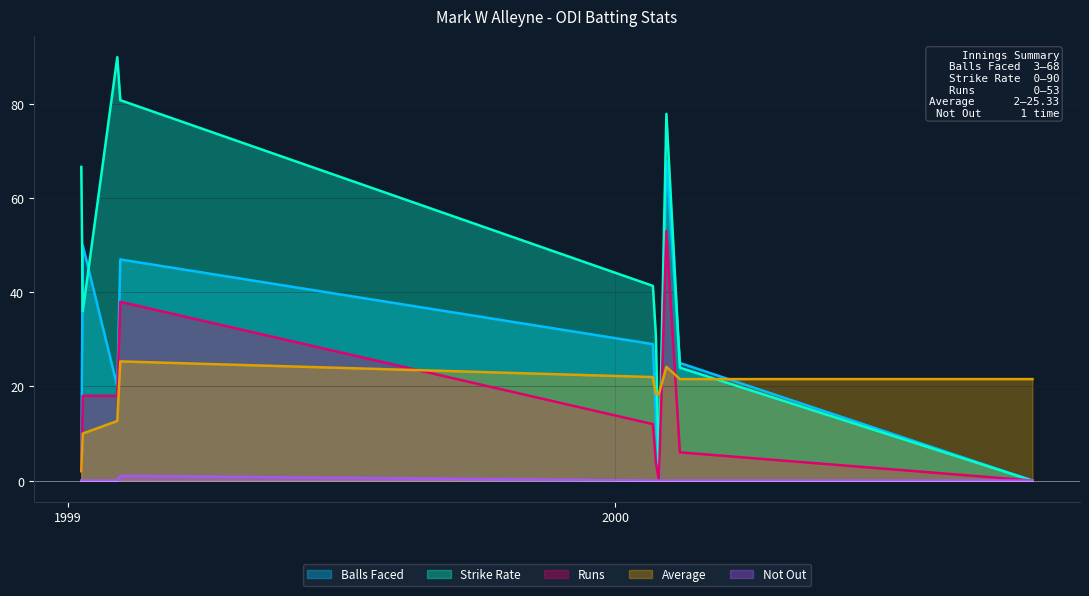

In Average, how many points are higher than both neighbors (excluding endpoints)?

2